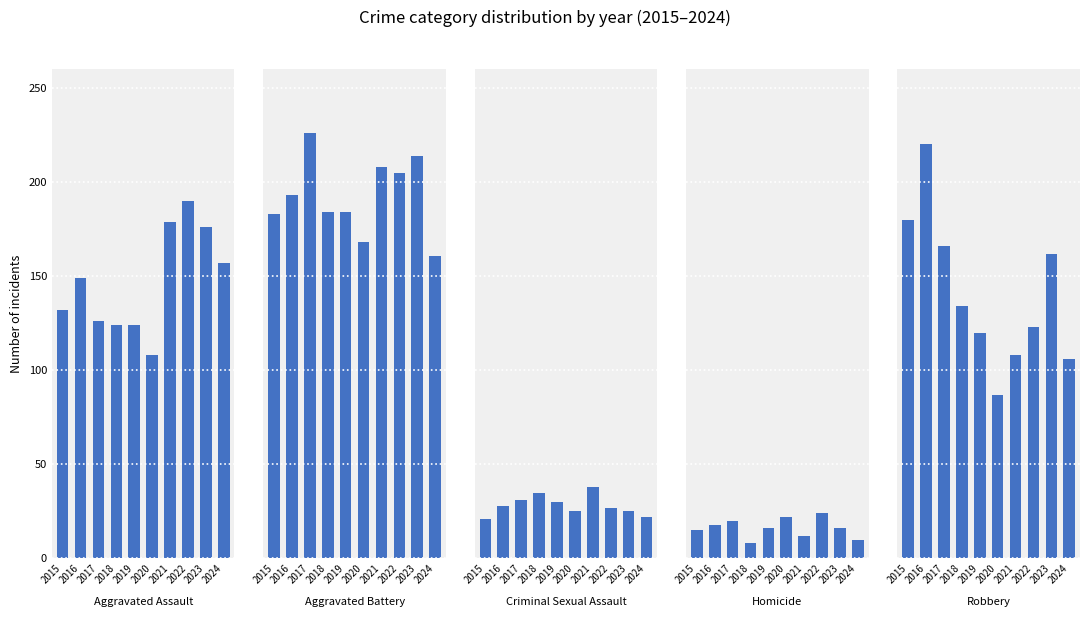

How many series are shown in this chart?

5